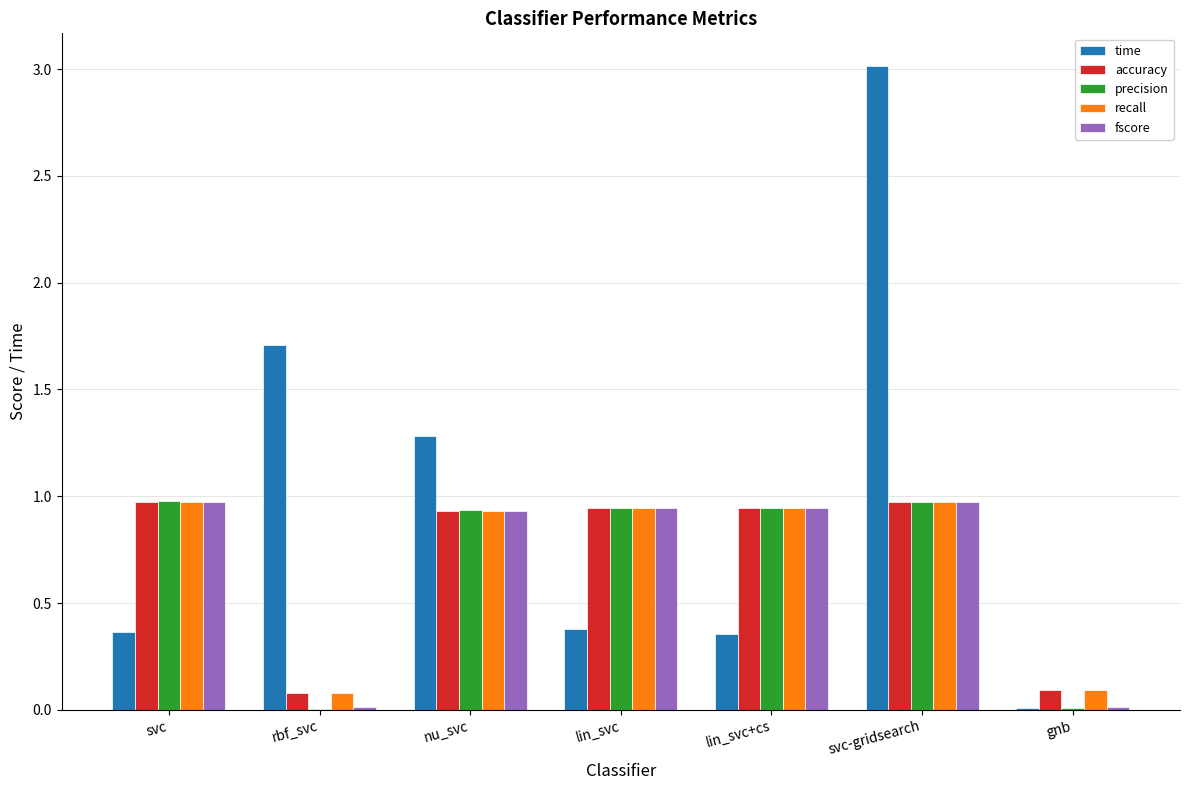

What is the highest value of the time series?

3.0